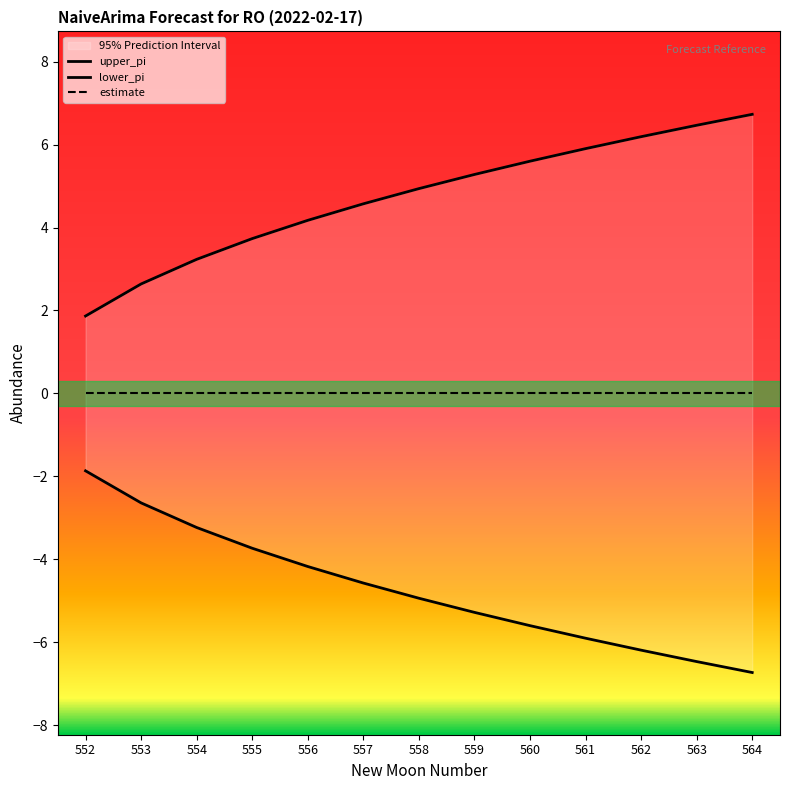

At which category is the sum across all series the highest?

552